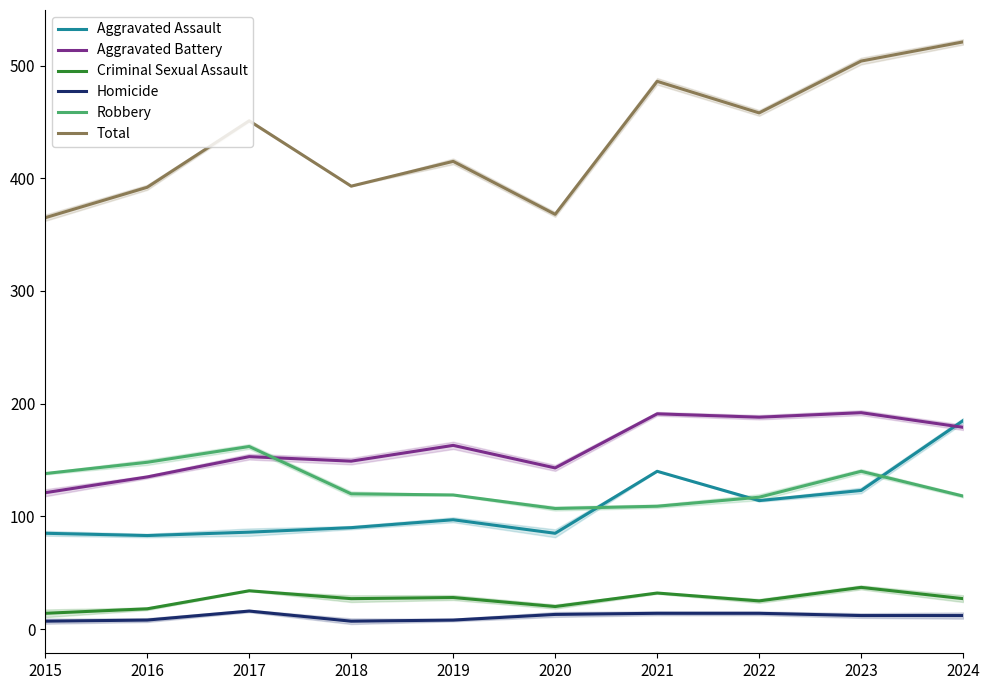

At which label does Criminal Sexual Assault reach its minimum?

2015